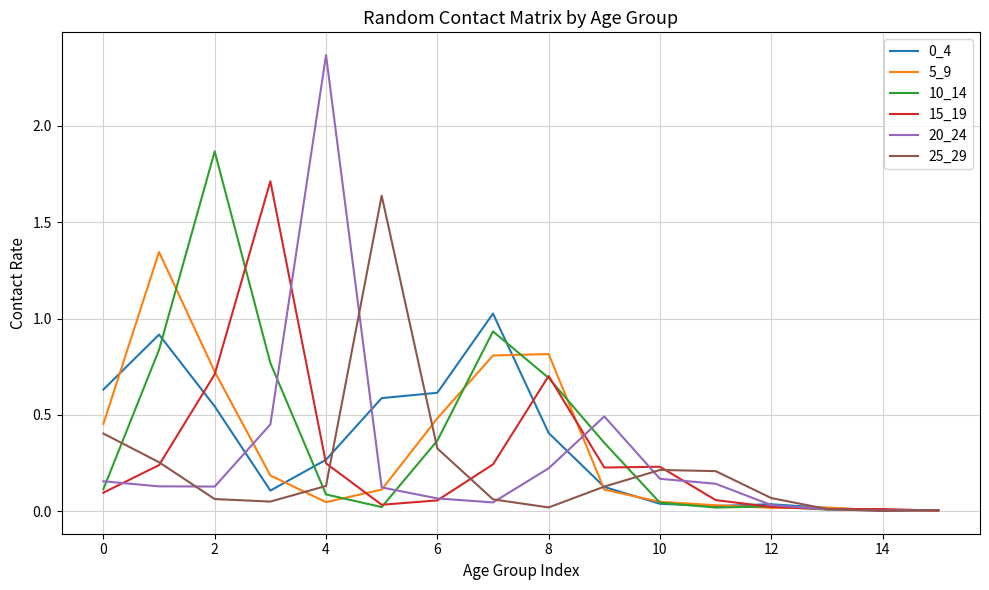

Which series has the largest range (max minus min)?

20_24